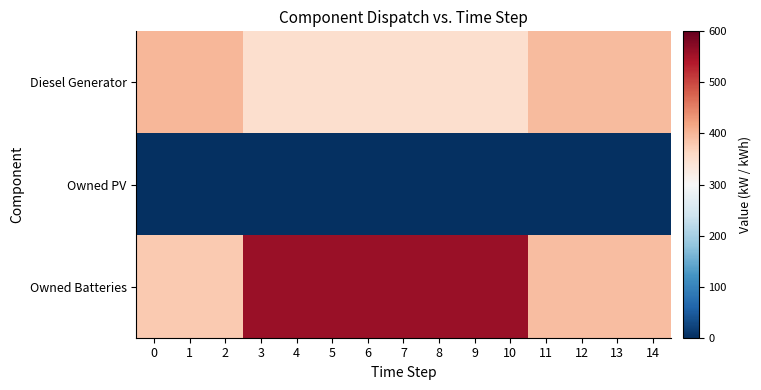

Which has a higher value, 8 or 13?

13